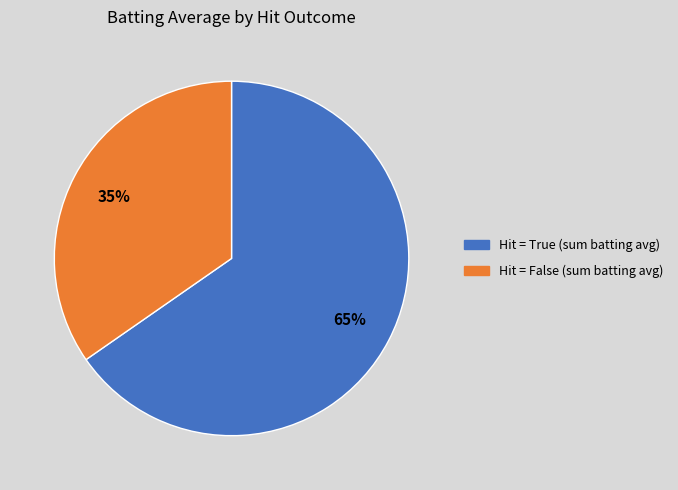

To the nearest percent, what is the average slice percentage?

50%